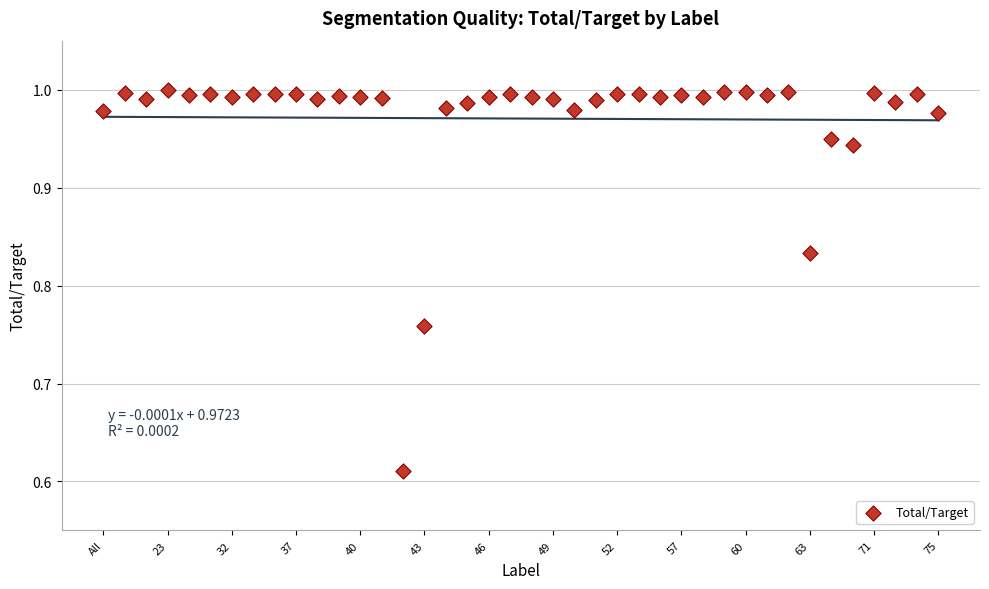

What is the range of Y values (max minus min)?

0.4